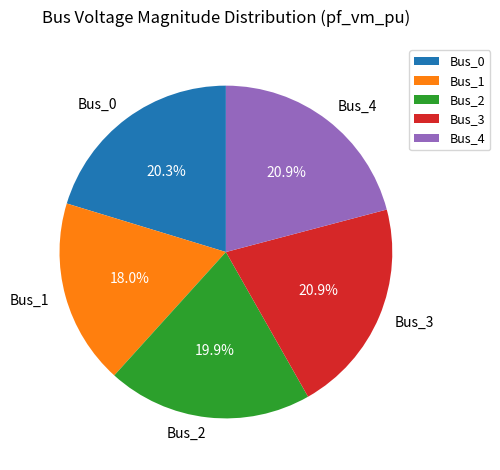

Count the number of slices in the pie.

5